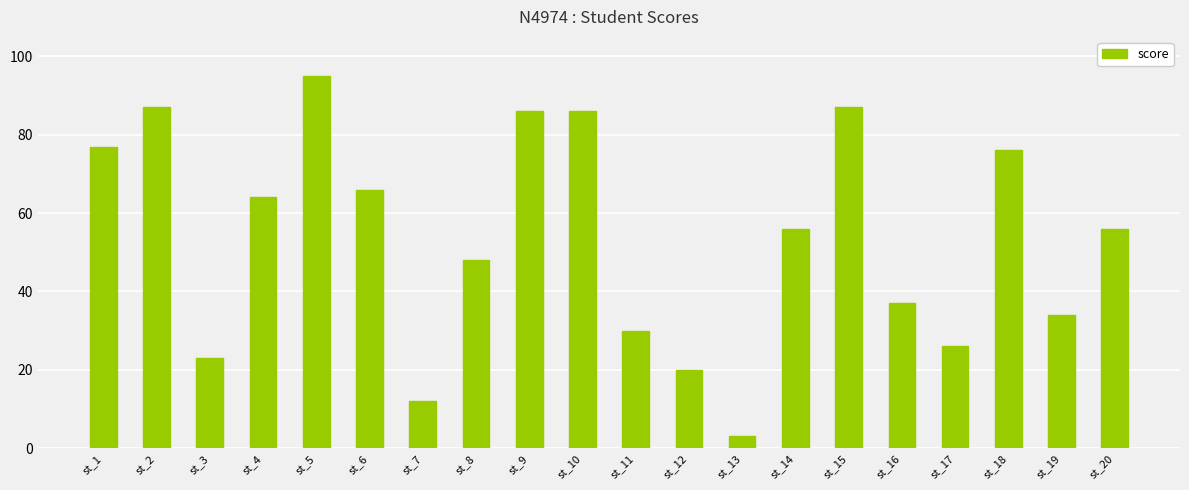

What is the difference between the maximum and second lowest values?

83